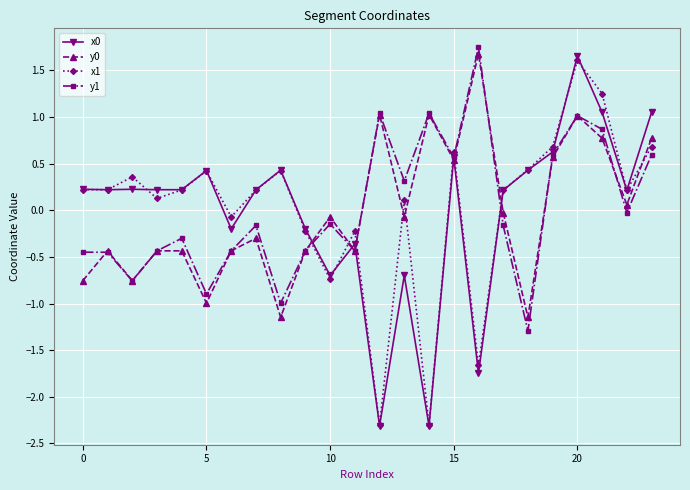

Count the number of categories in the chart.

24